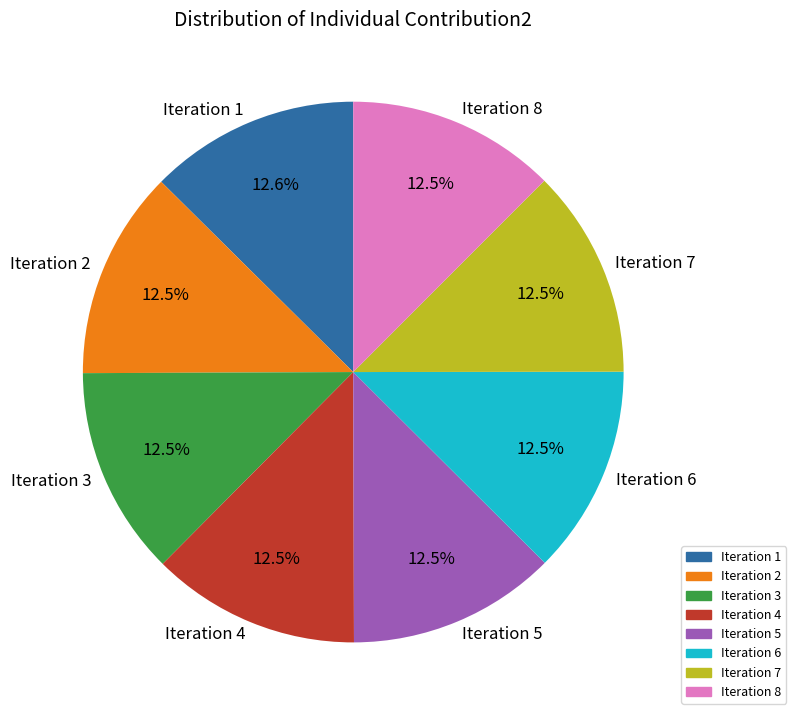

Does Iteration 1 represent more than half of the total?

No